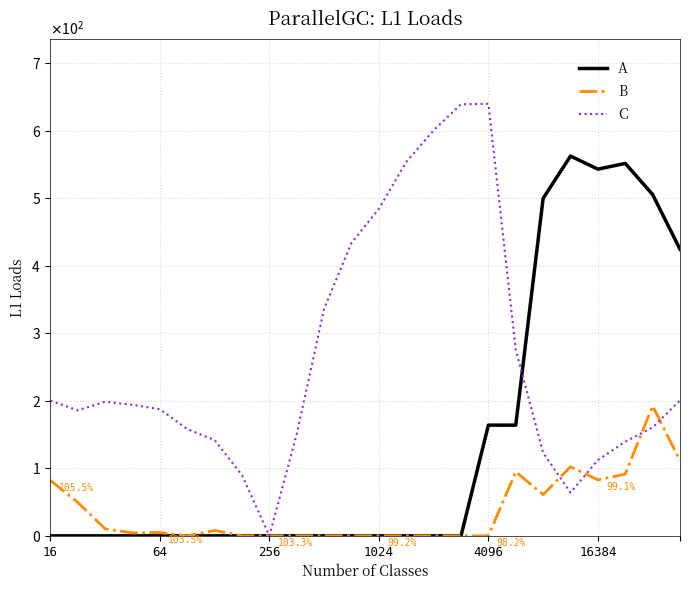

What are all the series names shown in the legend?

A, B, C